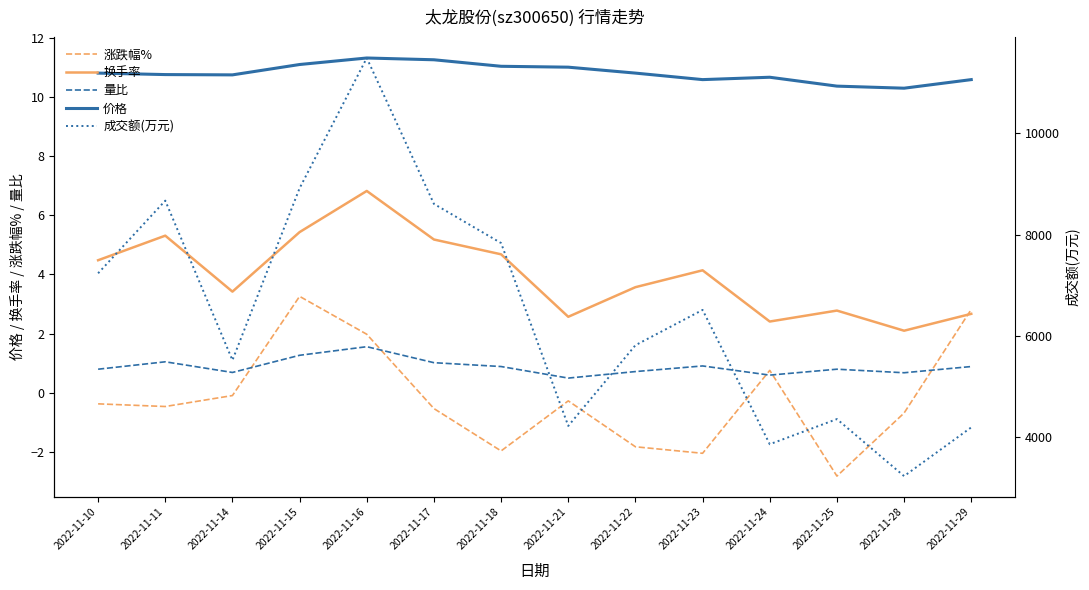

Where is 涨跌幅% nearest to the value 0?

2022-11-14